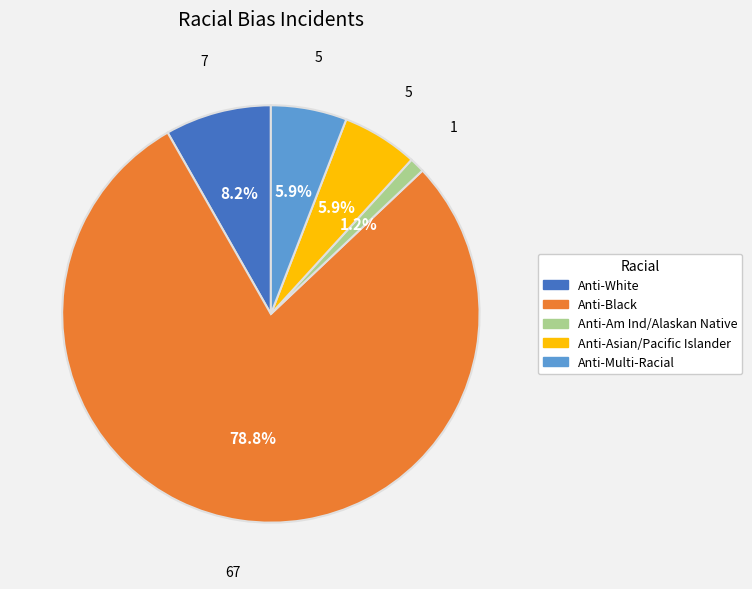

Which has a higher value, Anti-White or Anti-Black?

Anti-Black